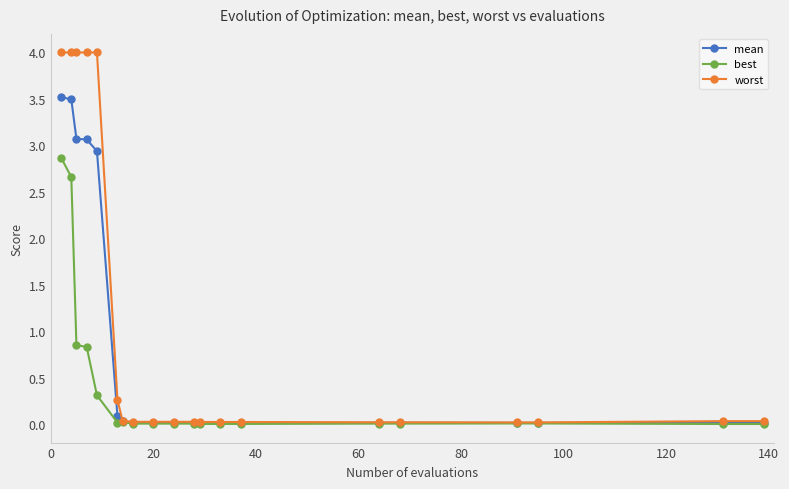

Rank the series by their maximum value, from lowest to highest.

best, mean, worst